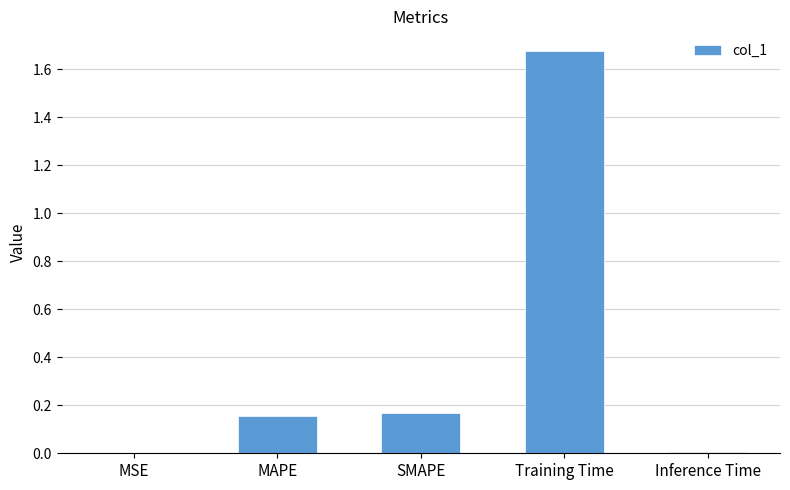

The value at Inference Time is 0.0. True or false?

True